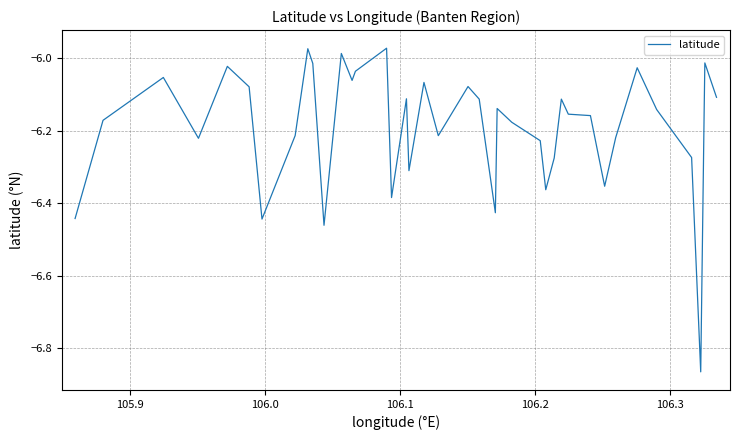

What is the difference between the maximum and minimum values?

0.9